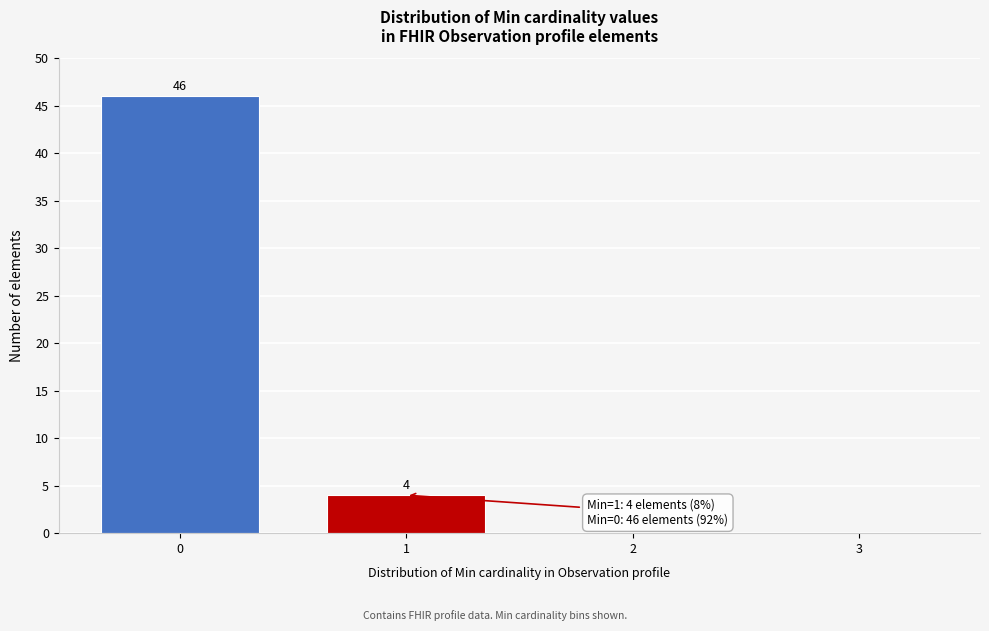

Reading right to left, list all the values displayed in this chart.

3=0	2=0	1=4	0=46